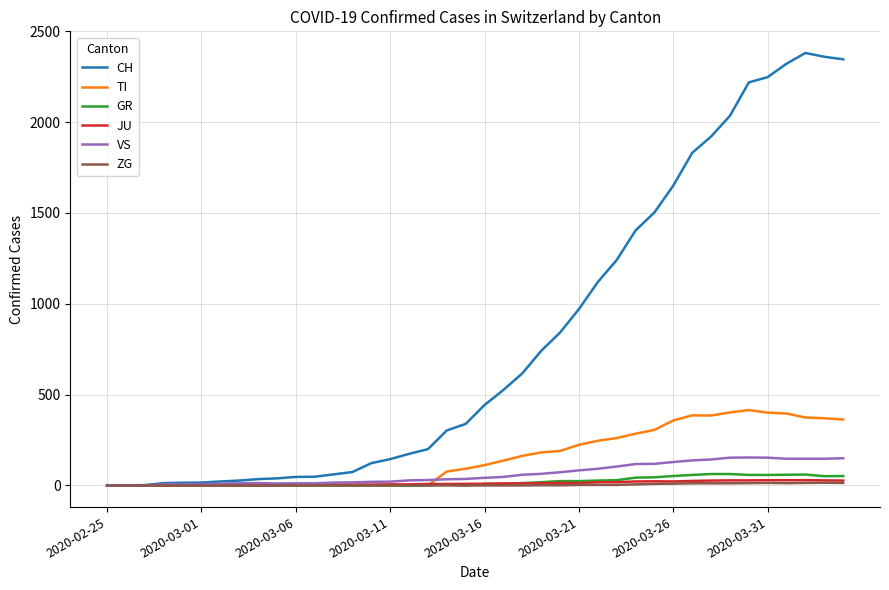

Which series has the largest range (max minus min)?

CH